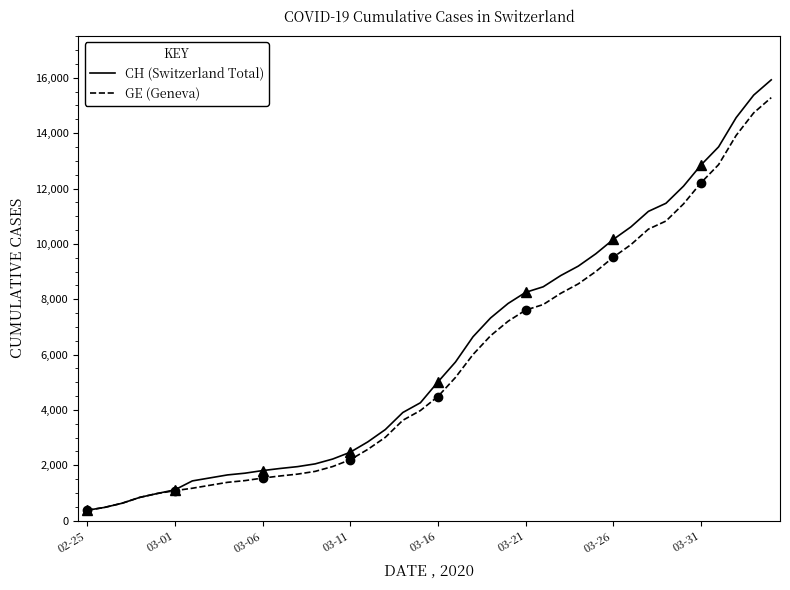

What is the value of the GE (Geneva) point at the 6th from the left?

1083